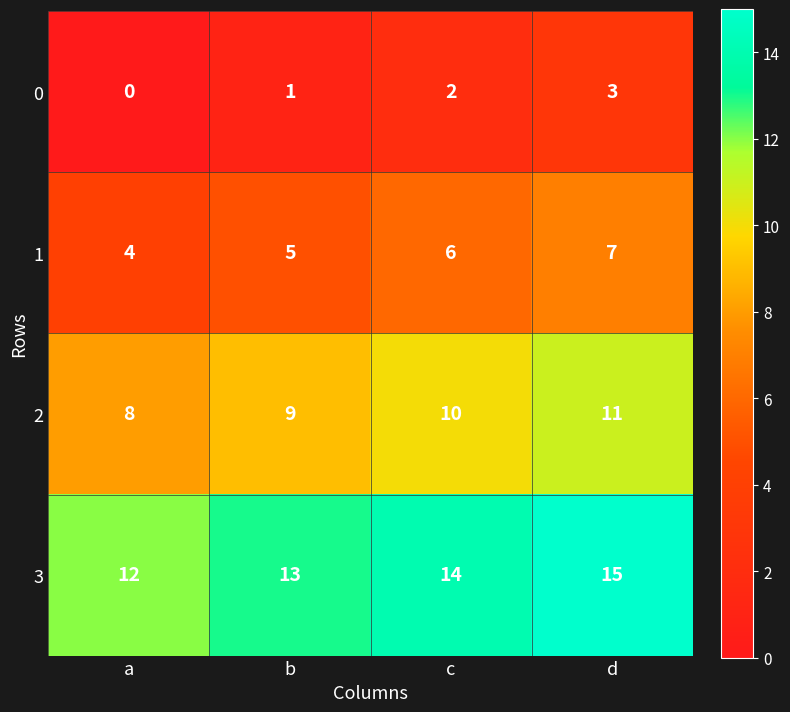

What is the spread (max minus min) of values at d?

12